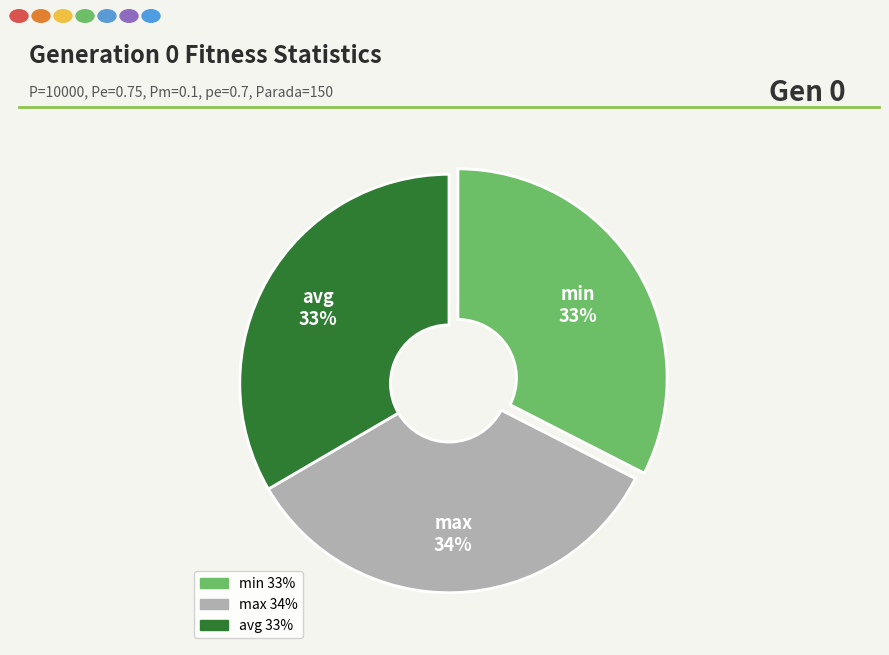

The avg slice represents 42% of the pie. True or false?

False